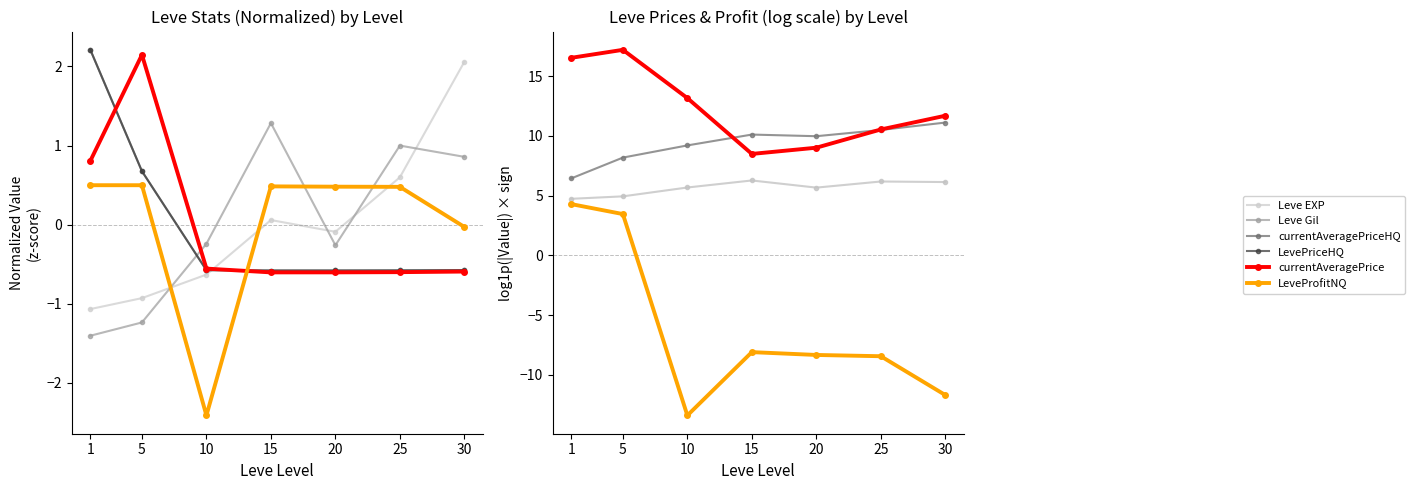

In LeveProfitNQ, how many points are higher than both neighbors (excluding endpoints)?

1